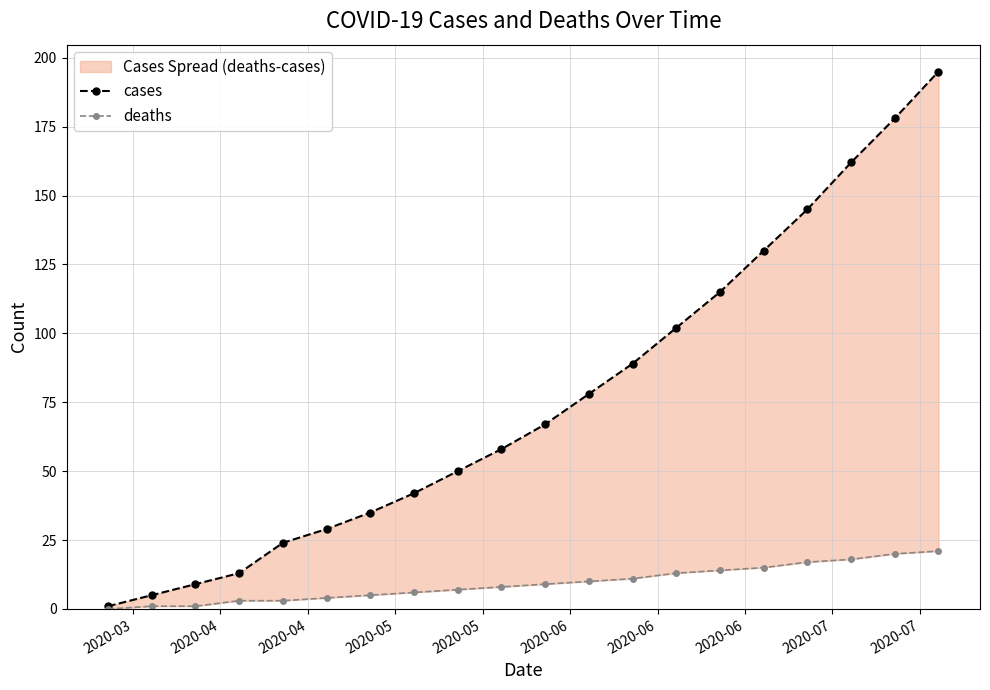

What is the sum of all cases values?

1527